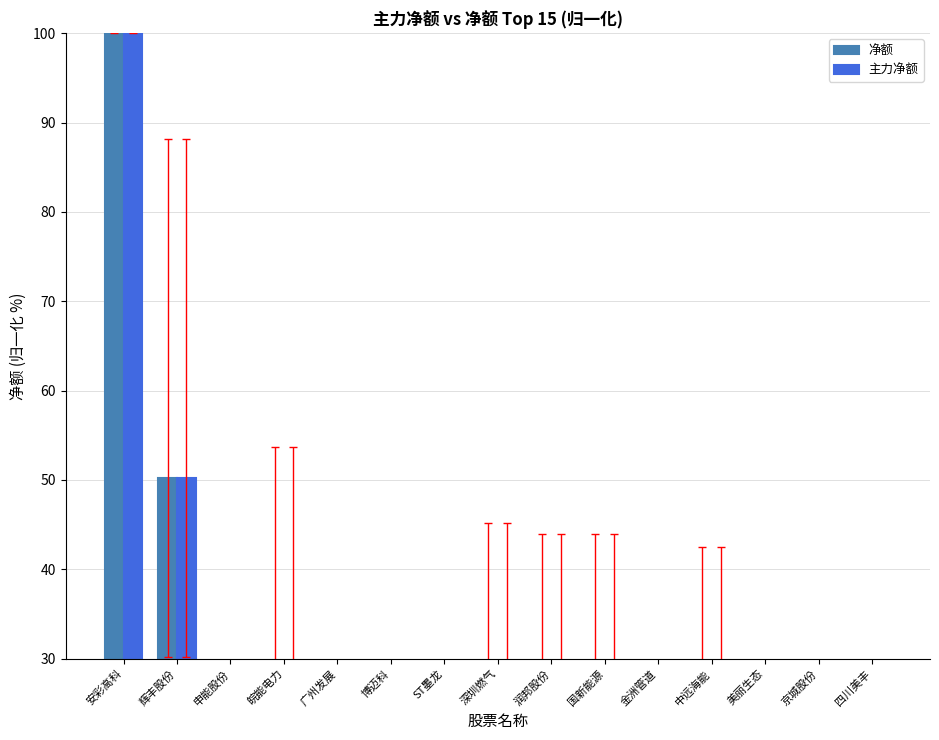

What value does the 主力净额 series have at 润邦股份?

5.9